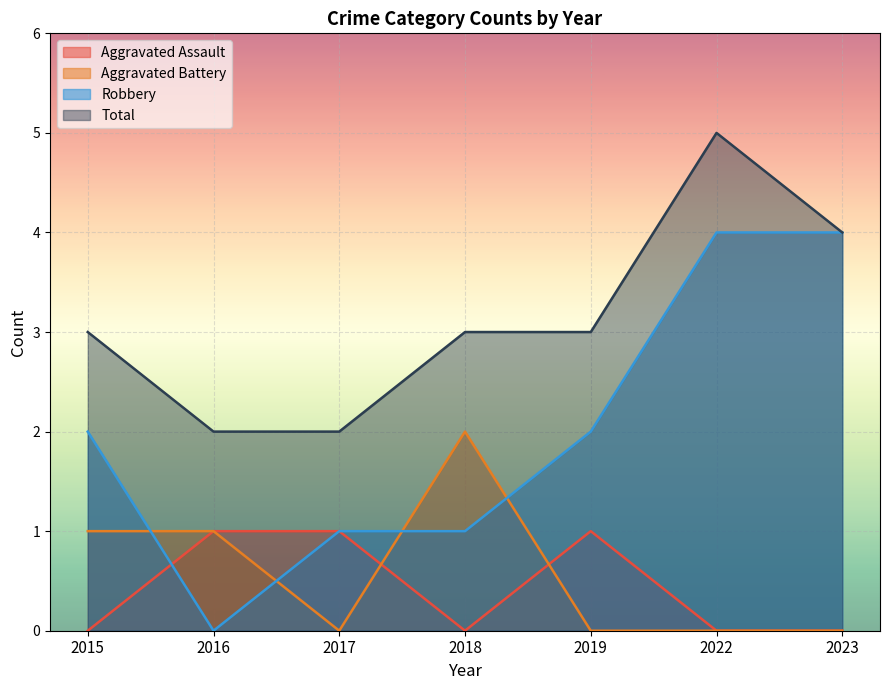

Which series changed the most between 2015 and 2017?

Aggravated Assault